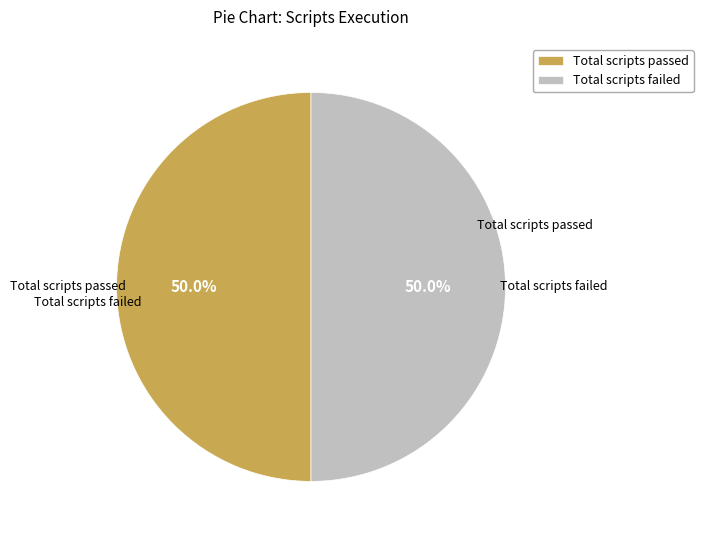

What is the ratio of the value at Total scripts passed to the value at Total scripts failed?

1.0